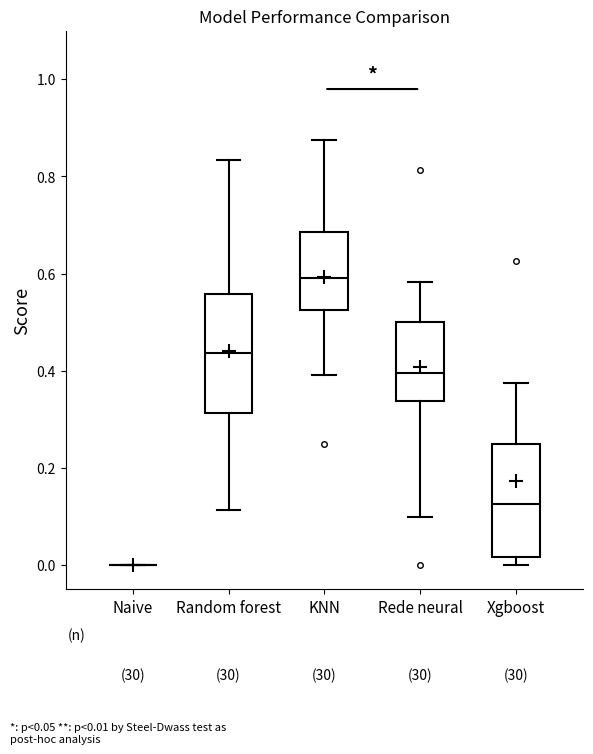

Where does the upper whisker of the box for Xgboost end on the y-axis? The values are not printed on the chart, so give them approximately, as read against the axis.

0.38